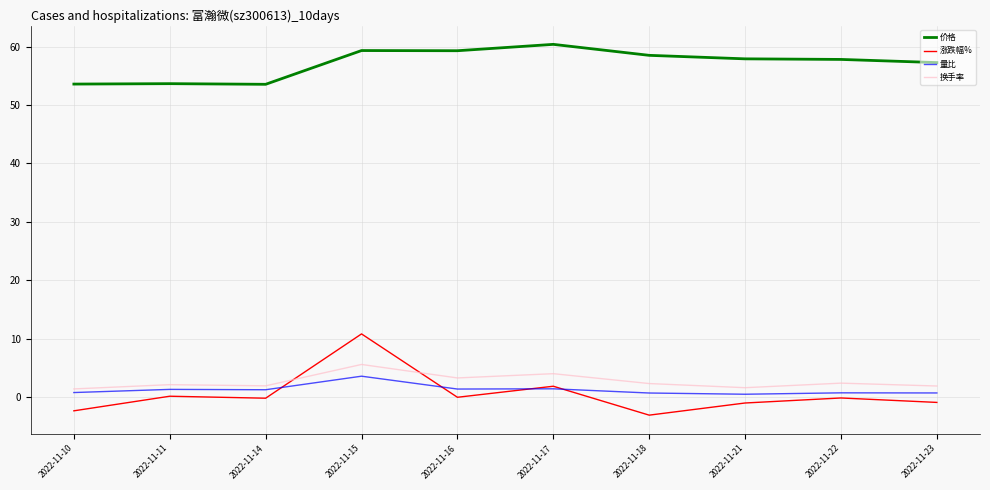

What is the difference between the maximum and minimum values in the 价格 series?

6.8